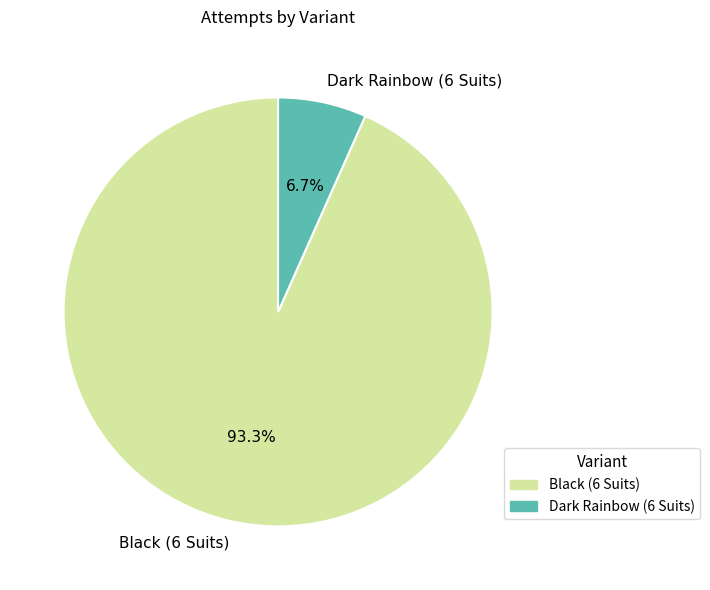

Which category has the smallest portion of the pie?

Dark Rainbow (6 Suits)